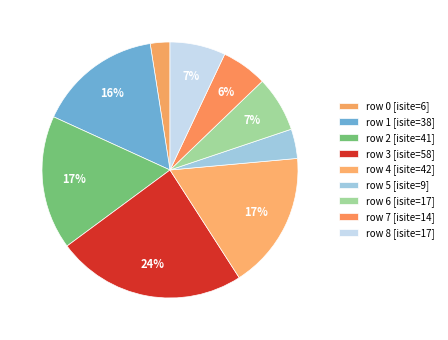

How many slices are in this pie chart?

9